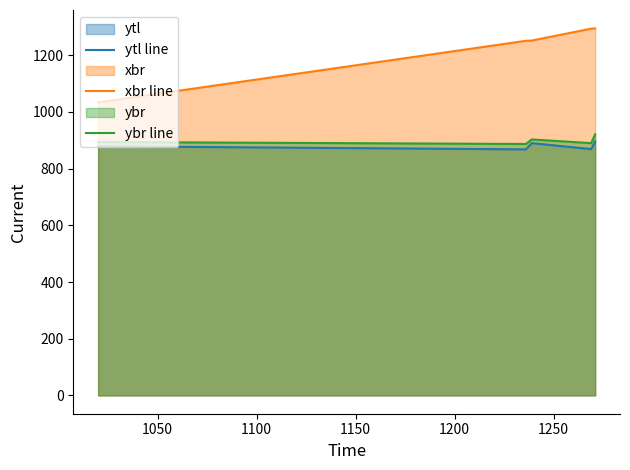

How many interior local valleys does the ytl line series have?

2